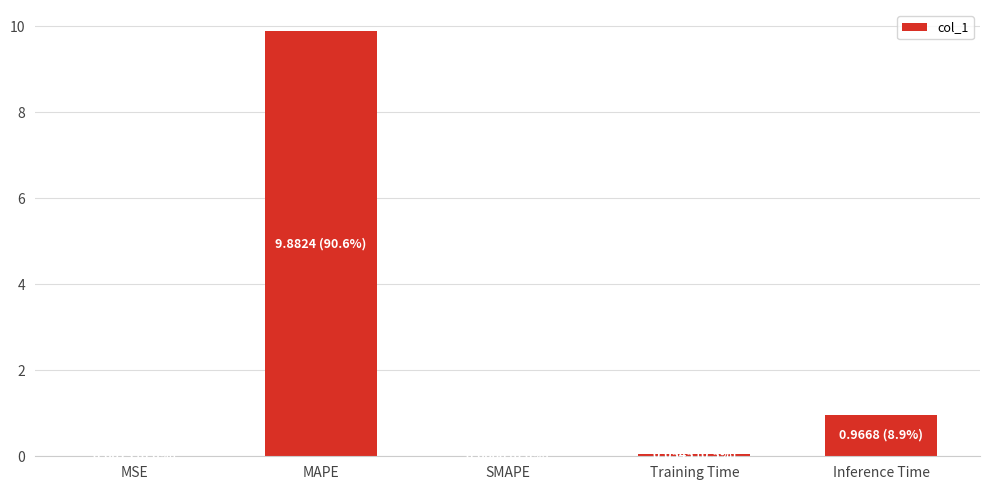

Between MAPE and Training Time, which is larger?

MAPE